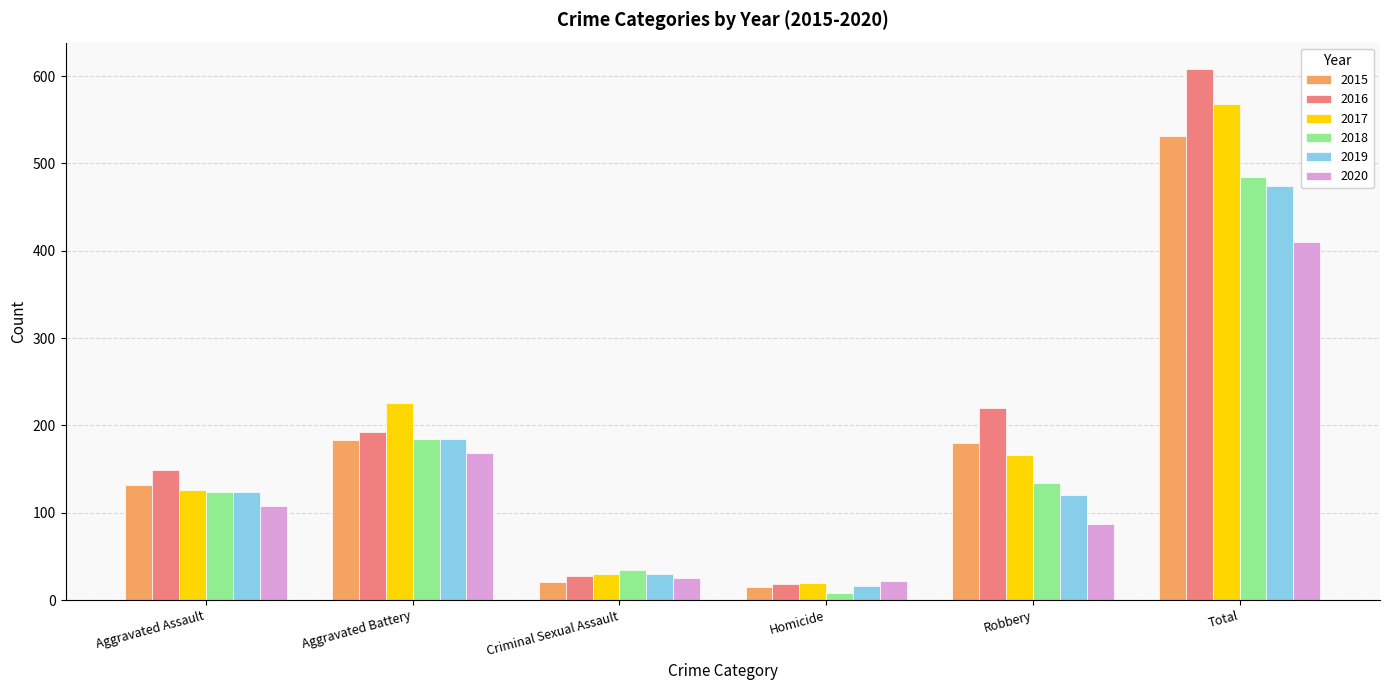

What is the value of the 2019 bar at the 1st from the left?

124